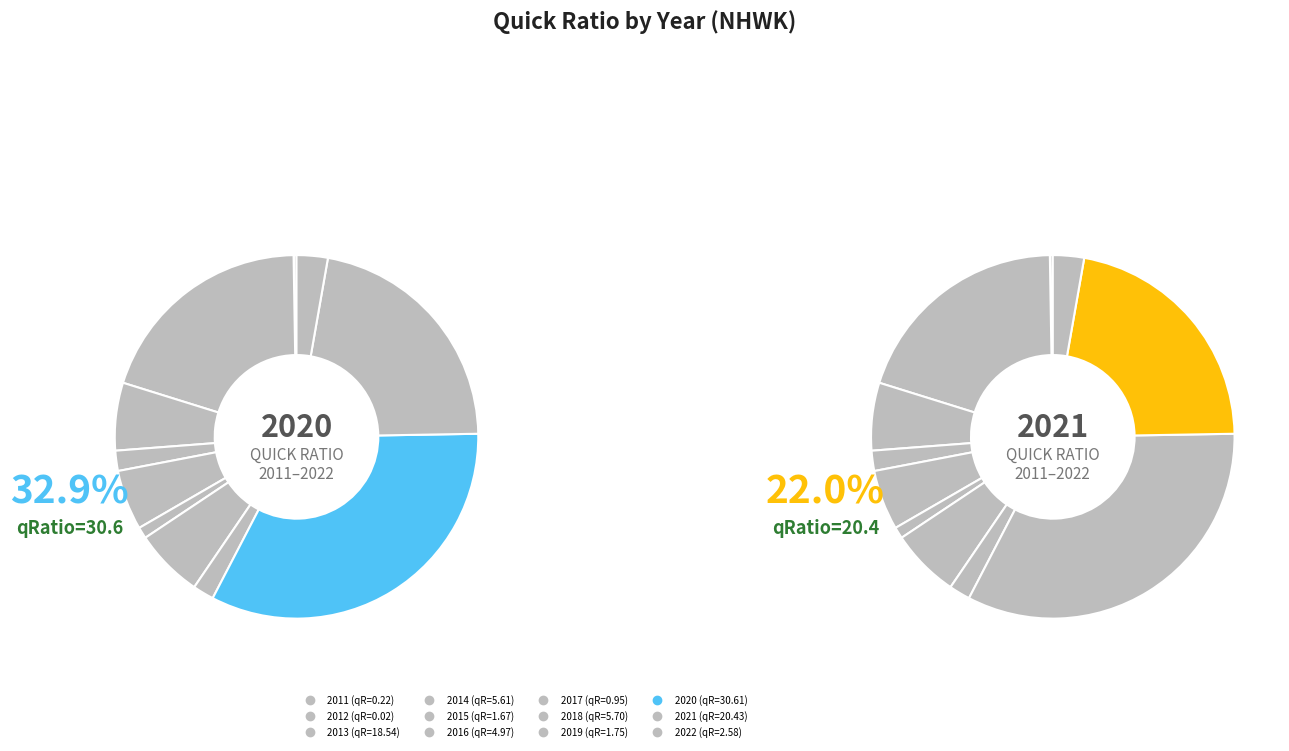

What percentage is the 9 slice, to the nearest percent?

33%